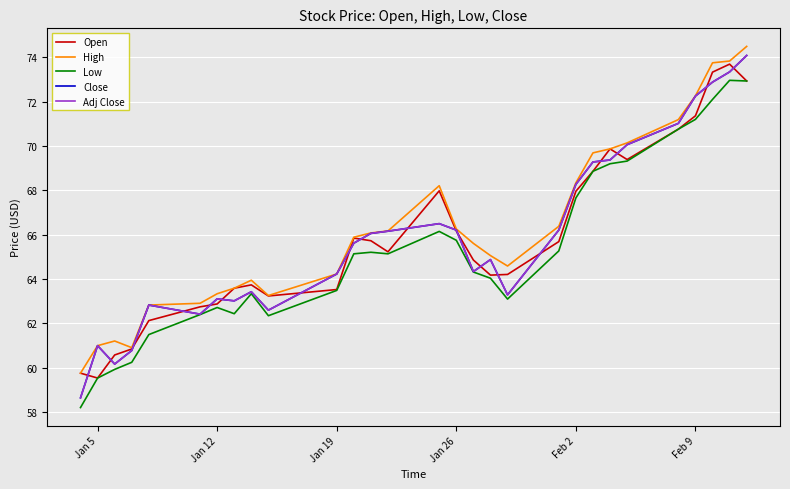

Is this an area chart (filled region under the line)?

No